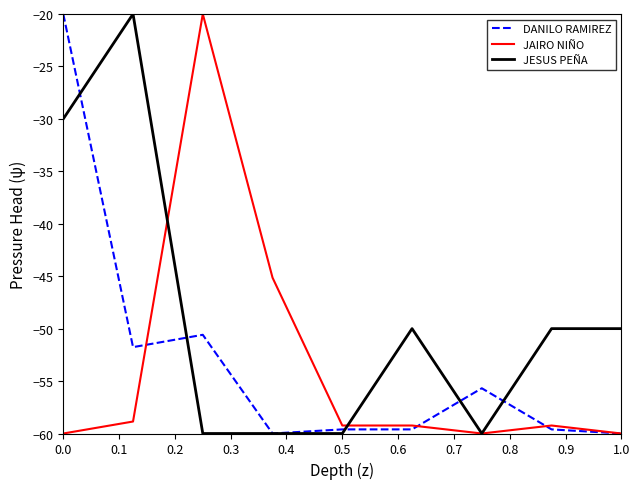

Does the chart have visible grid lines?

No